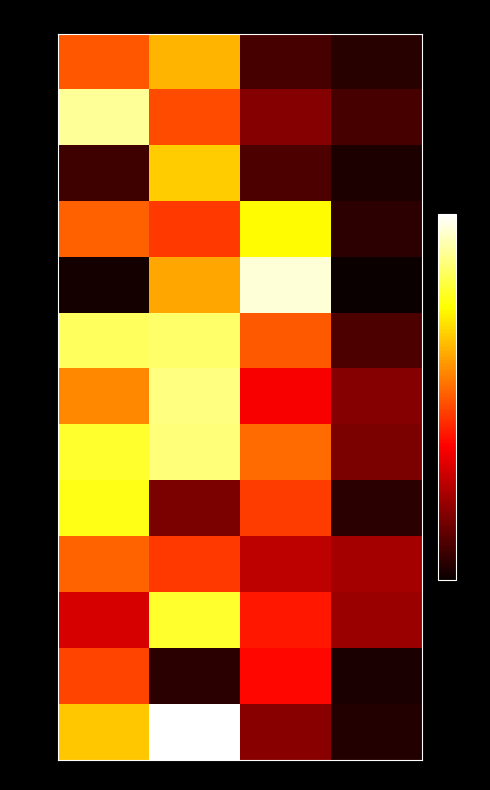

Reading left to right, what are all the values shown in this chart?

row_0: col_0=22.7	col_1=28.4	col_2=6.7	col_3=4.9
row_1: col_0=38.8	col_1=22.2	col_2=10.4	col_3=6.8
row_2: col_0=6.2	col_1=29.8	col_2=7.0	col_3=4.2
row_3: col_0=23.3	col_1=21.0	col_2=32.5	col_3=5.1
row_4: col_0=3.7	col_1=27.6	col_2=41.3	col_3=3.1
row_5: col_0=36.4	col_1=36.9	col_2=22.9	col_3=7.0
row_6: col_0=25.6	col_1=37.9	col_2=17.4	col_3=10.5
row_7: col_0=34.5	col_1=37.6	col_2=24.0	col_3=9.9
row_8: col_0=33.6	col_1=9.8	col_2=21.2	col_3=5.1
row_9: col_0=23.6	col_1=21.0	col_2=13.7	col_3=12.3
row_10: col_0=15.2	col_1=34.6	col_2=19.0	col_3=11.7
row_11: col_0=21.7	col_1=5.0	col_2=18.0	col_3=4.0
row_12: col_0=29.4	col_1=42.9	col_2=10.7	col_3=4.5